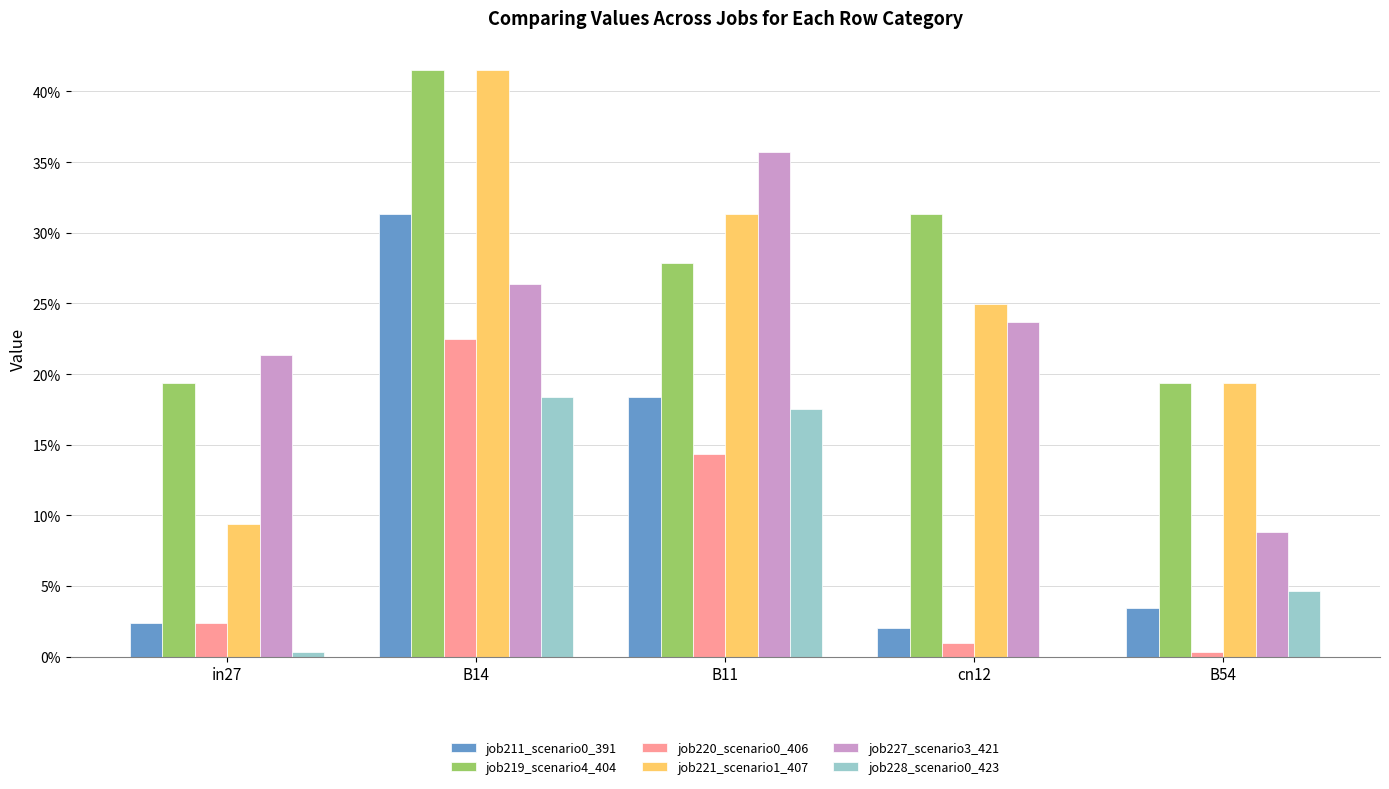

Are the bars horizontal?

No